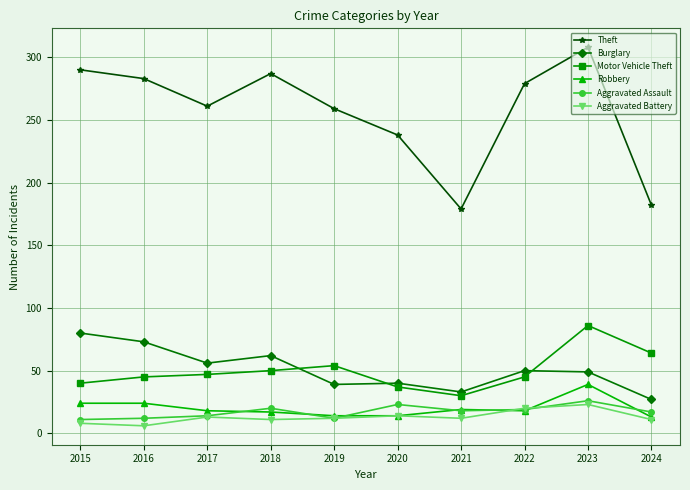

Which series changed the most between 2017 and 2018?

Theft